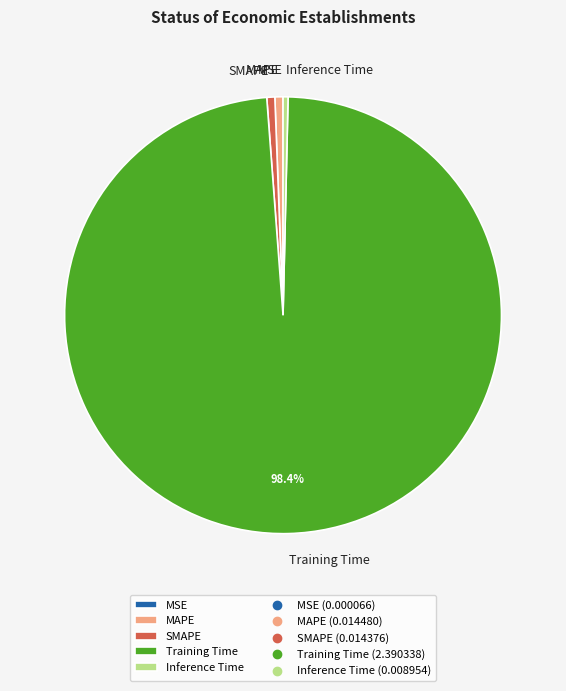

Which slice is the largest?

Training Time